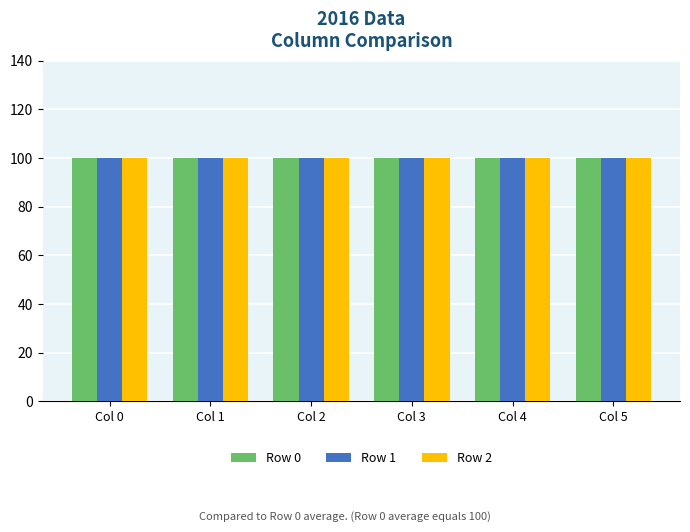

Reading left to right, what are all the values shown in this chart?

Row 0: 100.0	100.0	100.0	100.0	100.0	100.0
Row 1: 100.0	100.0	100.0	100.0	100.0	100.0
Row 2: 100.0	100.0	100.0	100.0	100.0	100.0